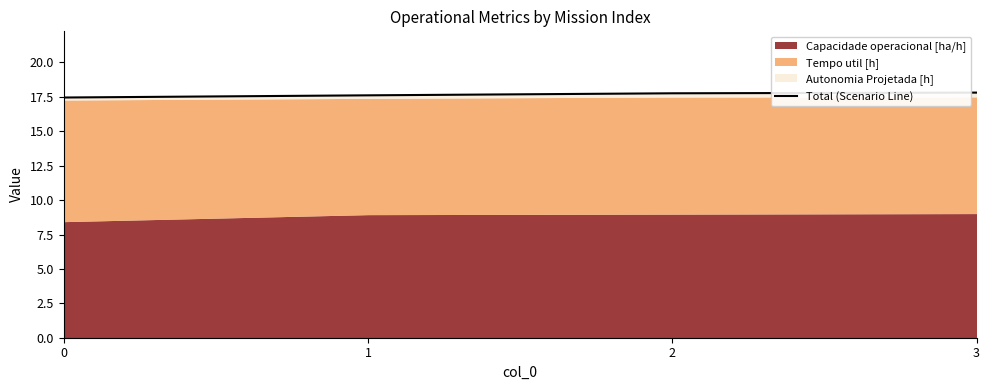

Reading right to left, extract all data points from this chart.

3=17.8	2=17.8	1=17.6	0=17.5